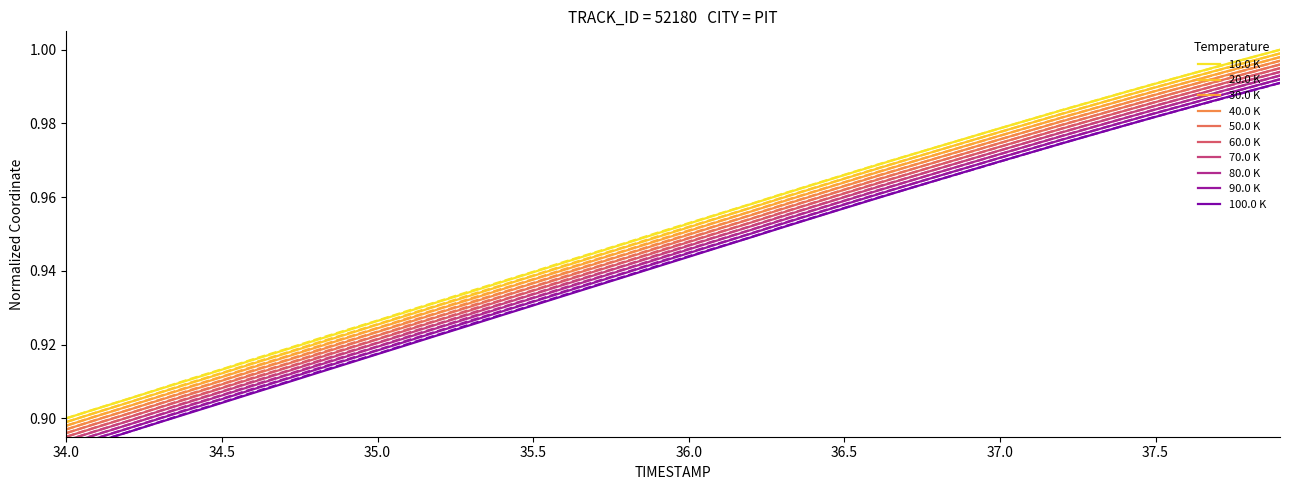

At which label does Y reach its minimum?

34.0